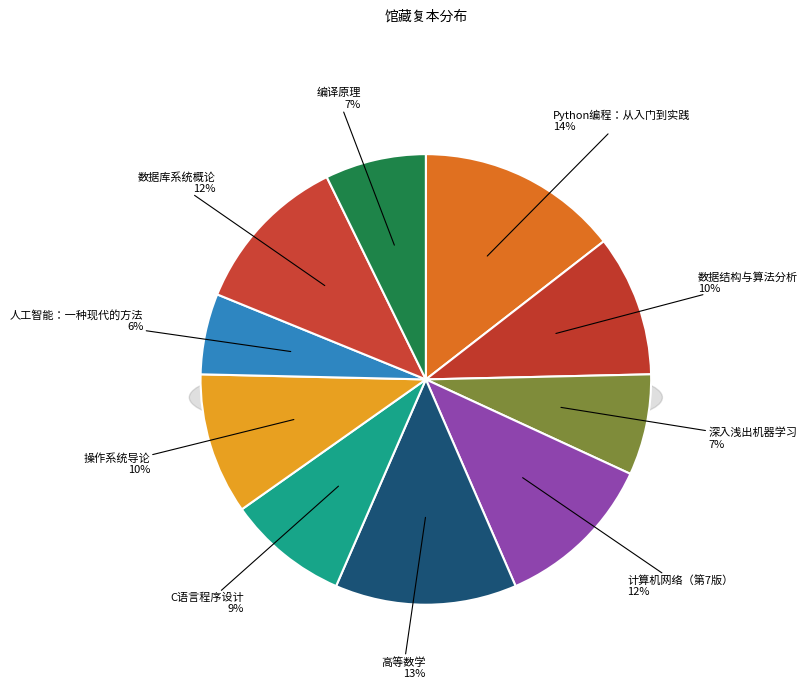

Which has a higher value, 编译原理 or C语言程序设计?

C语言程序设计